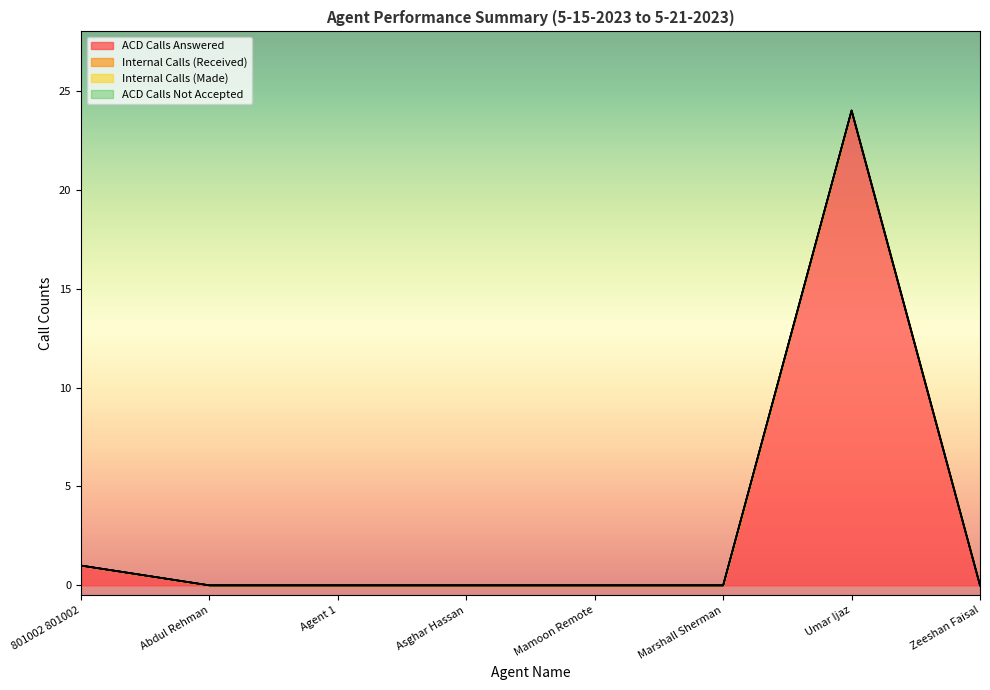

What is the label of the 4th point from the right?

Mamoon Remote